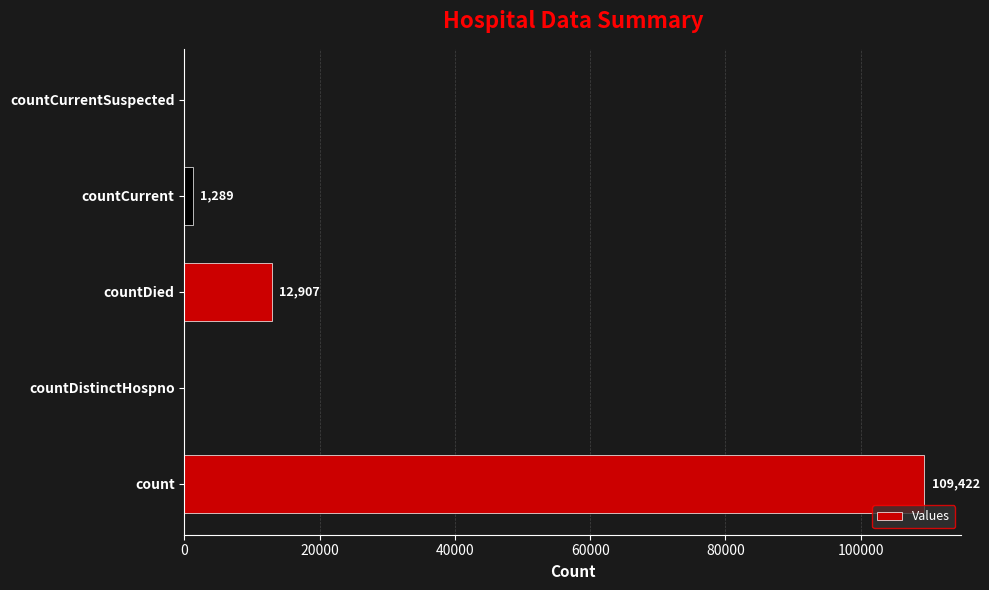

Is it true that the value at count is 75604?

False